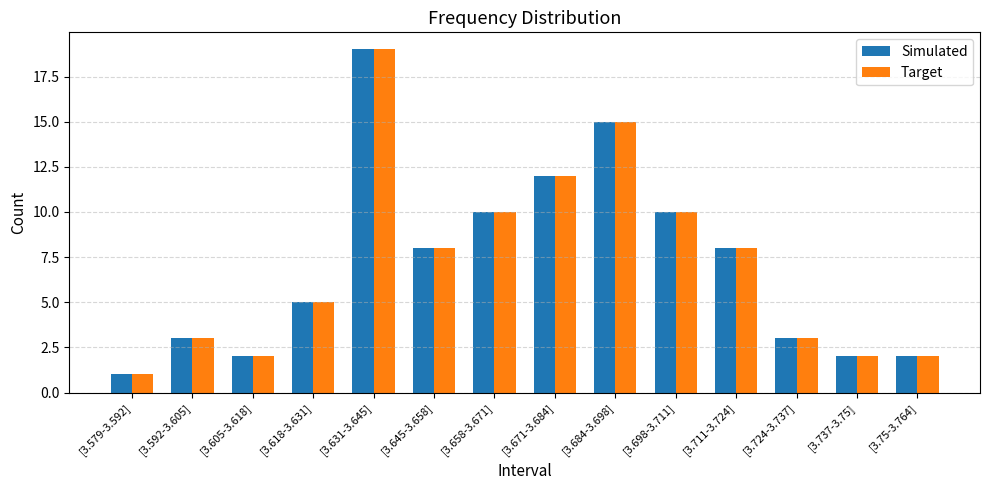

Reading left to right, what are all the values shown in this chart?

Simulated: [3.579-3.592]=1	[3.592-3.605]=3	[3.605-3.618]=2	[3.618-3.631]=5	[3.631-3.645]=19	[3.645-3.658]=8	[3.658-3.671]=10	[3.671-3.684]=12	[3.684-3.698]=15	[3.698-3.711]=10	[3.711-3.724]=8	[3.724-3.737]=3	[3.737-3.75]=2	[3.75-3.764]=2
Target: [3.579-3.592]=1	[3.592-3.605]=3	[3.605-3.618]=2	[3.618-3.631]=5	[3.631-3.645]=19	[3.645-3.658]=8	[3.658-3.671]=10	[3.671-3.684]=12	[3.684-3.698]=15	[3.698-3.711]=10	[3.711-3.724]=8	[3.724-3.737]=3	[3.737-3.75]=2	[3.75-3.764]=2